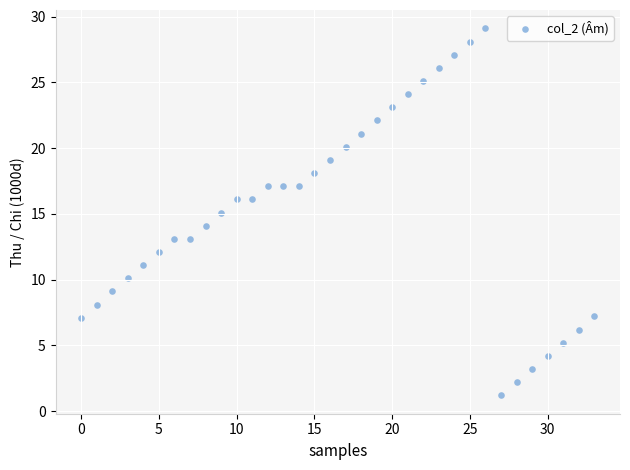

What is the range of Y values (max minus min)?

27.9